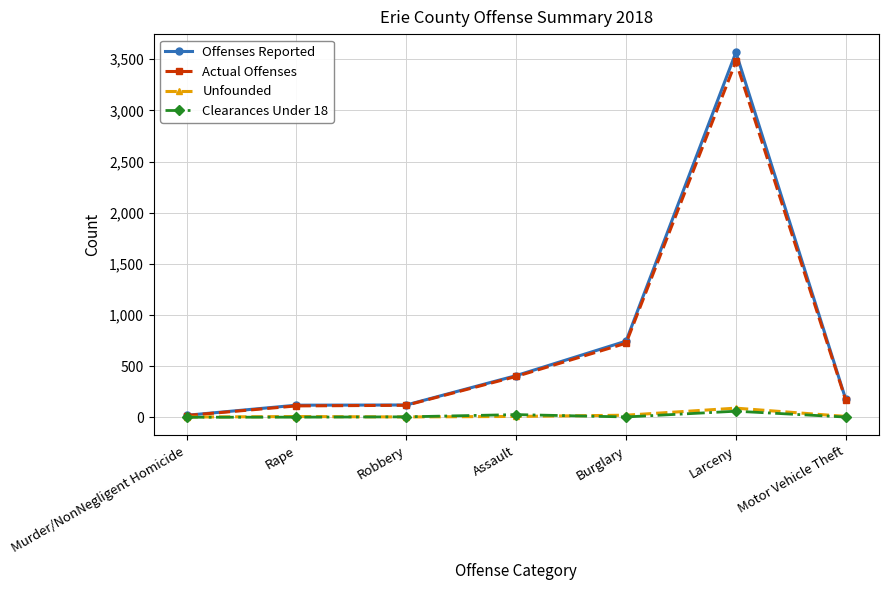

What is the difference between the Actual Offenses values at Robbery and Motor Vehicle Theft?

49